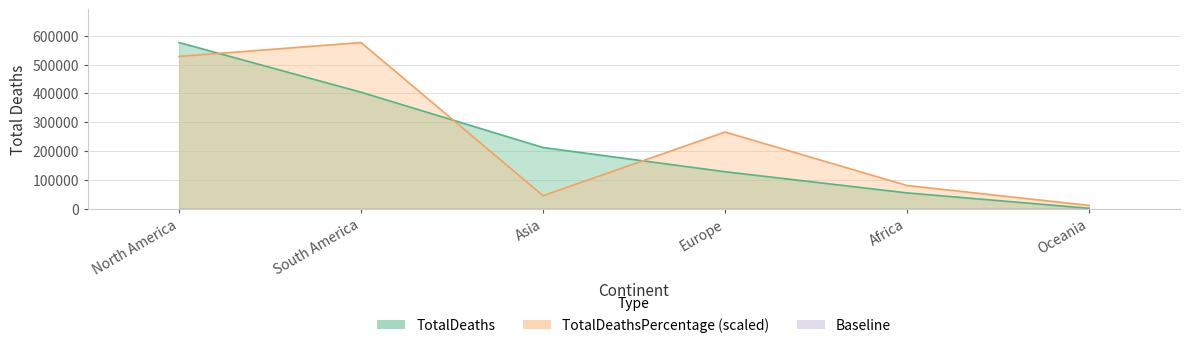

Which has a higher value, Oceania or Asia?

Asia